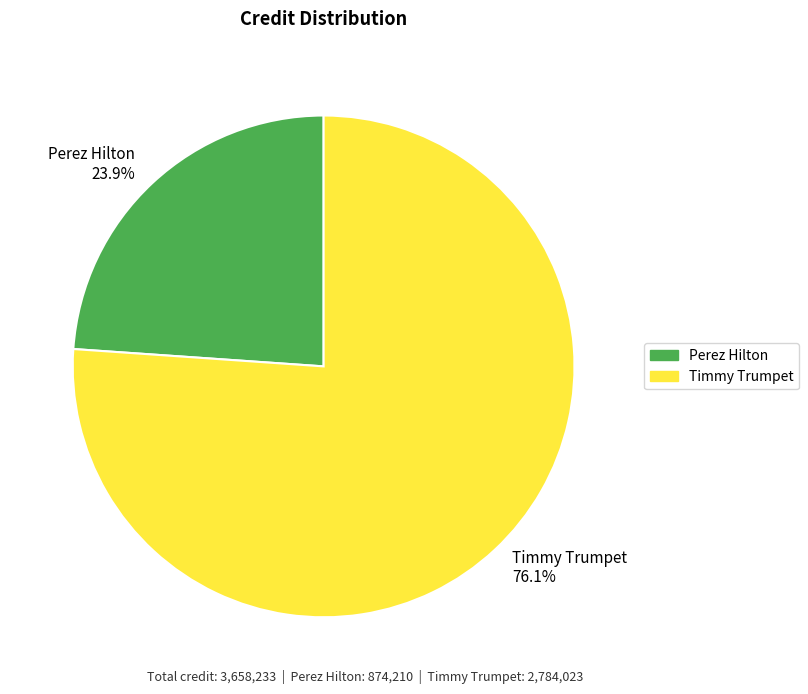

Which category has the smallest portion of the pie?

Perez Hilton